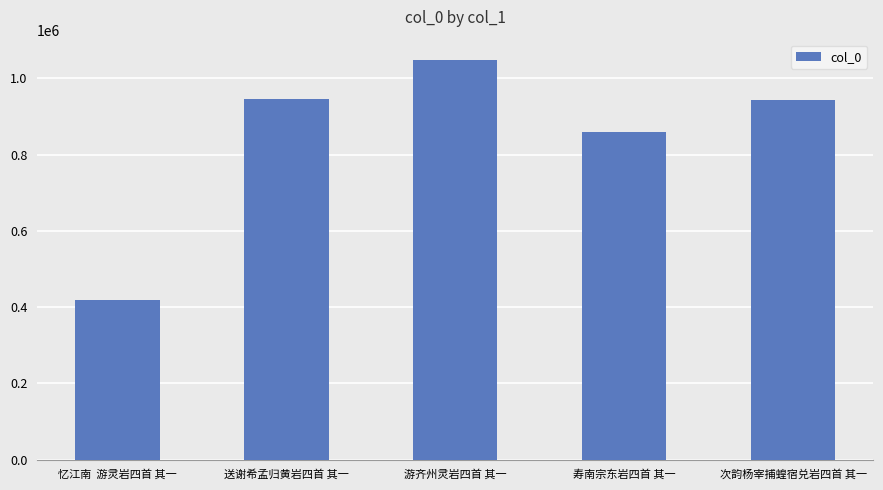

The chart shows a value of 859955 at 寿南宗东岩四首 其一. True or false?

True